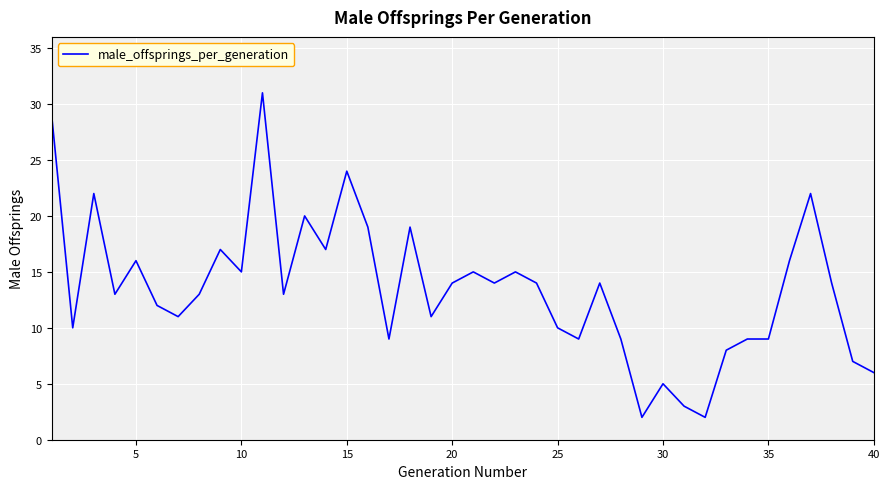

What is the greatest value displayed?

31